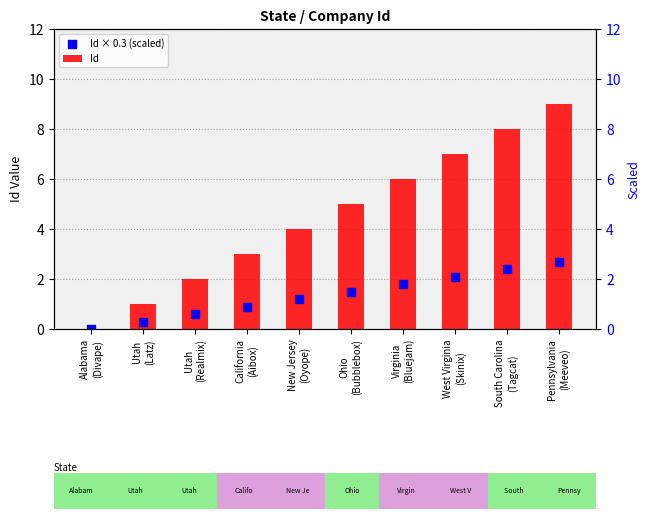

Which series reaches the minimum Y coordinate?

Id